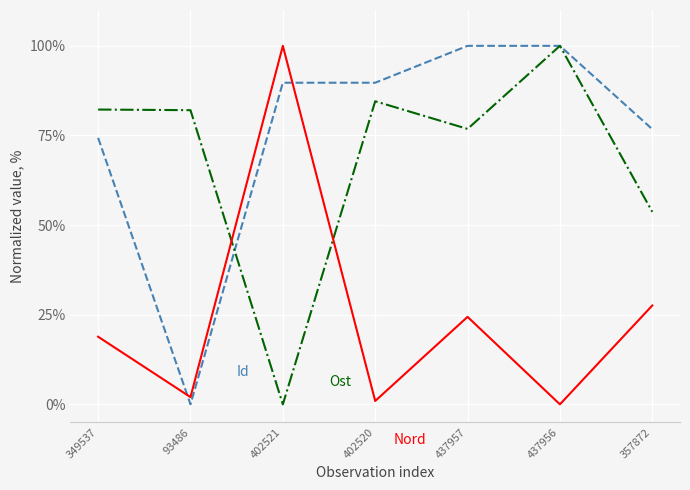

What is the maximum value shown in the chart?

100.0